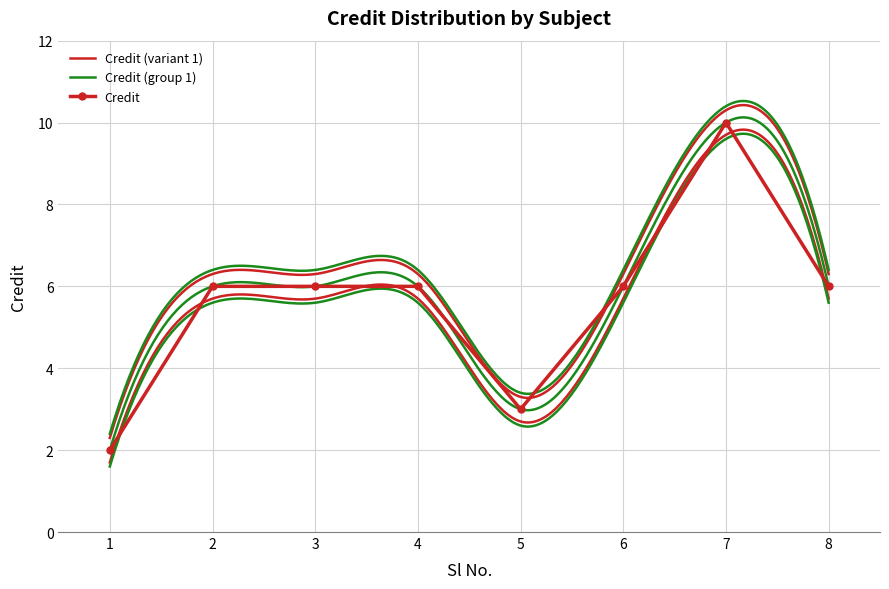

What is the difference between the maximum and minimum values?

8